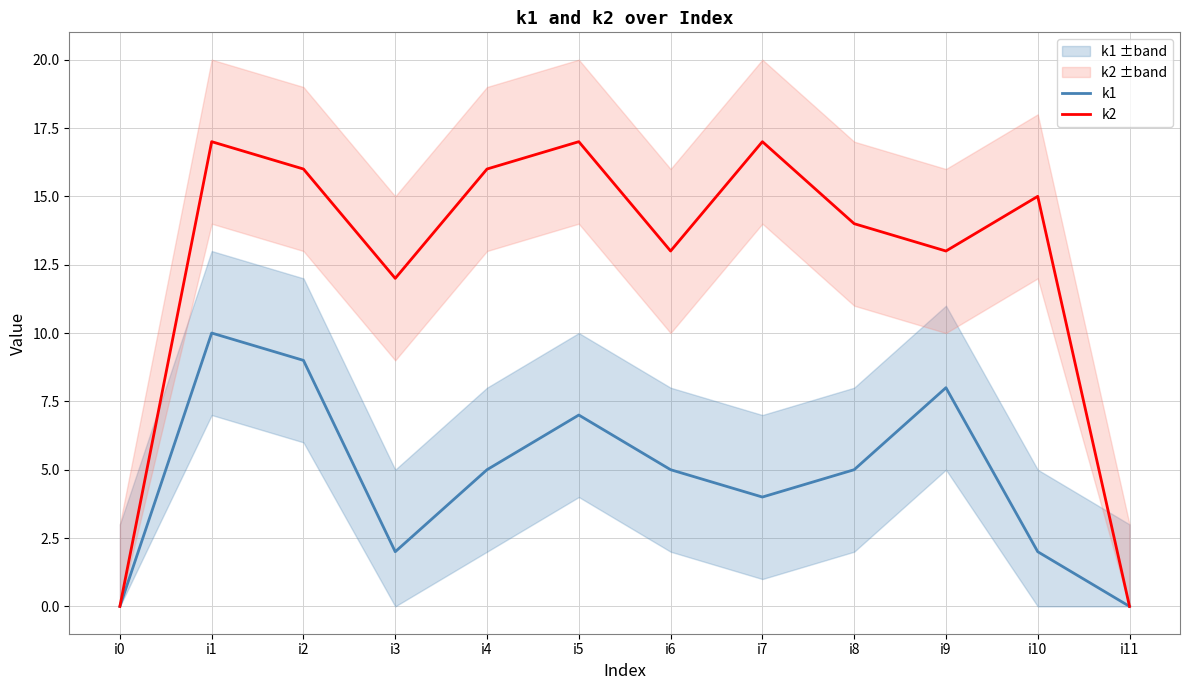

Where is the first local maximum for k1?

i1